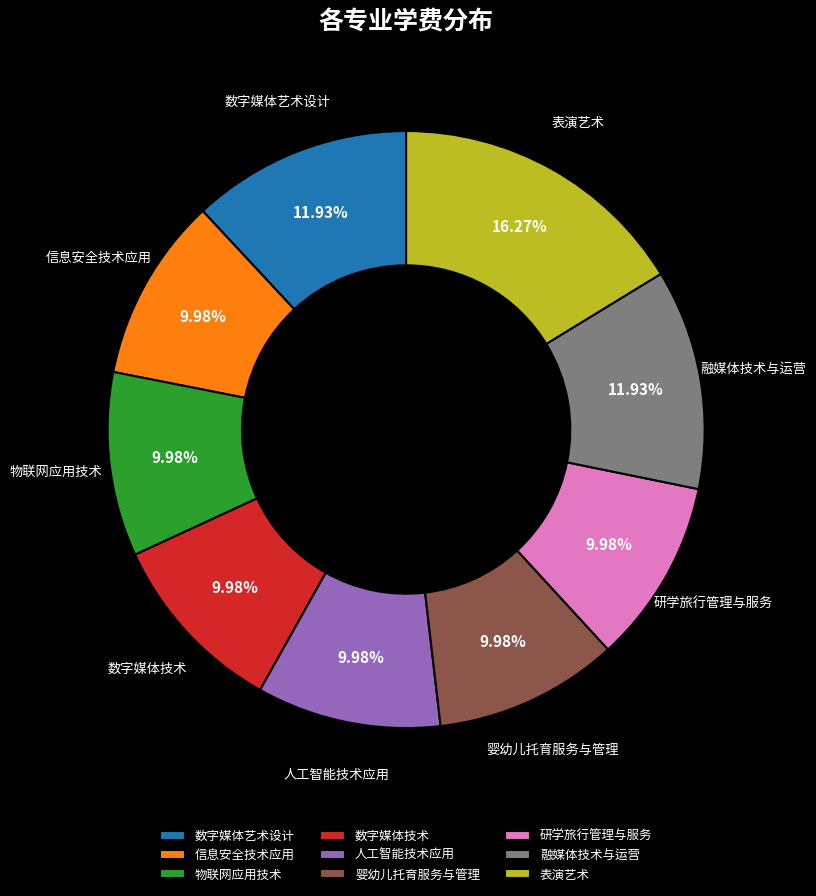

Combined, do 人工智能技术应用 and 数字媒体艺术设计 account for over 50%?

No